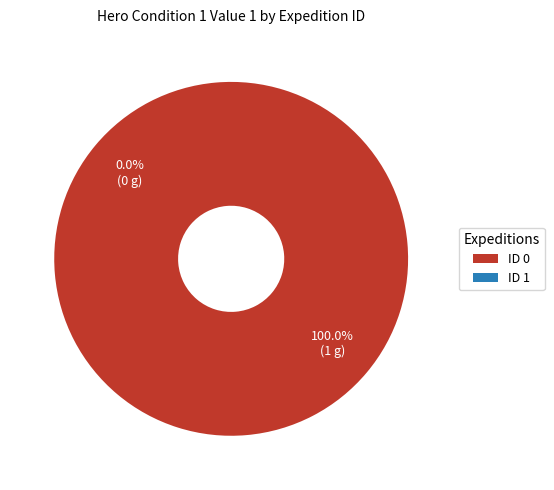

To the nearest percent, what portion does 0 represent?

100%